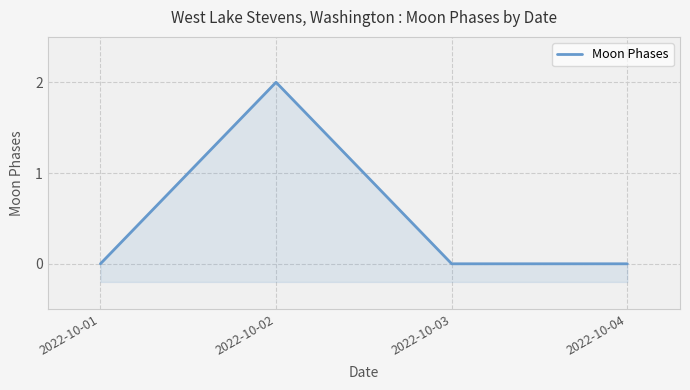

Rank the categories by value from highest to lowest.

2022-10-02, 2022-10-01, 2022-10-03, 2022-10-04